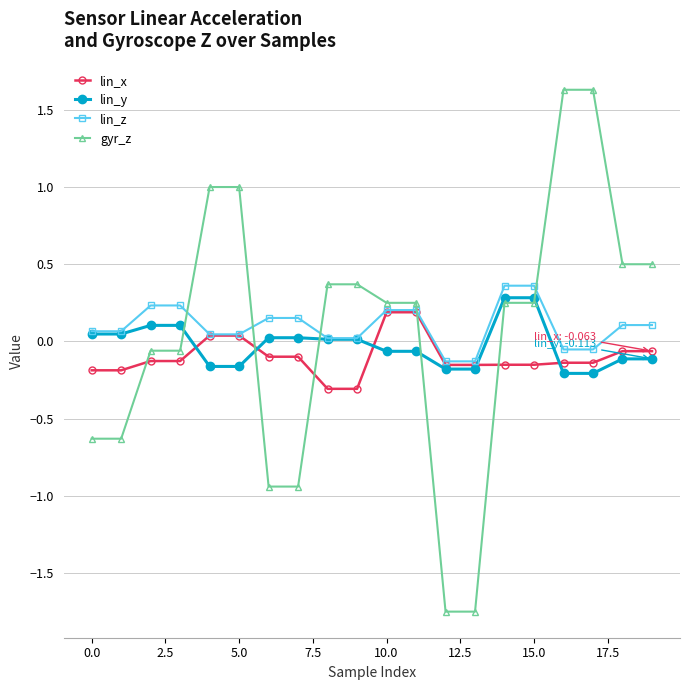

What is the difference between the maximum and second lowest values in the lin_y series?

0.5